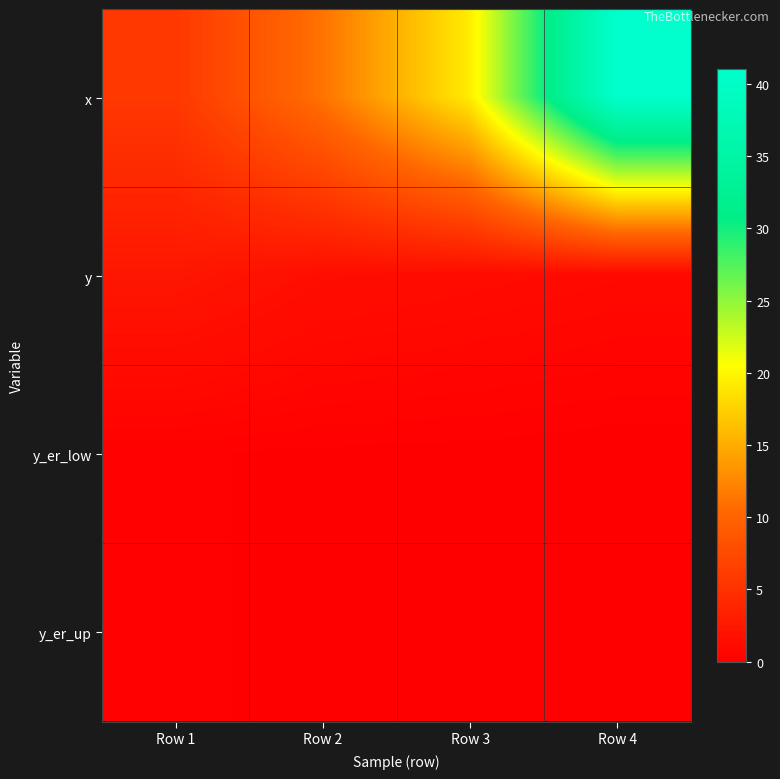

Reading left to right, what are all the values shown in this chart?

x: Row 1=5.7	Row 2=11.2	Row 3=19.3	Row 4=41.0
y: Row 1=2.3	Row 2=1.5	Row 3=1.2	Row 4=1.0
y_er_low: Row 1=0.2	Row 2=0.1	Row 3=0.1	Row 4=0.0
y_er_up: Row 1=0.2	Row 2=0.1	Row 3=0.1	Row 4=0.0